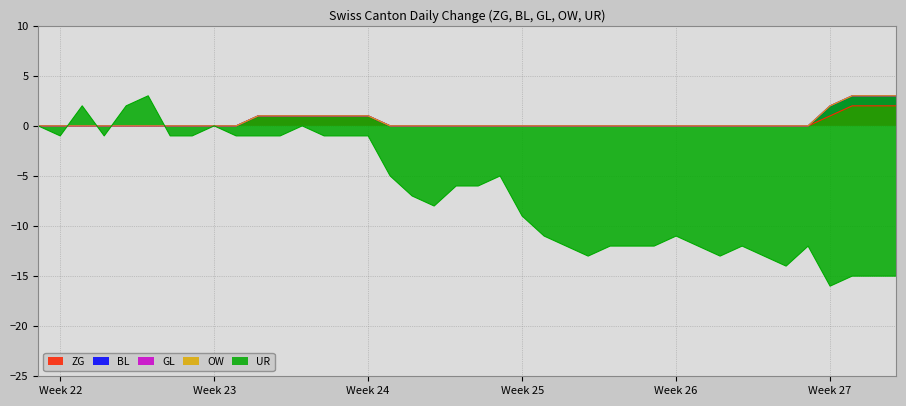

Reading left to right, extract all data points from this chart.

ZG: 2020-05-31=0	2020-06-01=0	2020-06-02=0	2020-06-03=0	2020-06-04=0	2020-06-05=0	2020-06-06=0	2020-06-07=0	2020-06-08=0	2020-06-09=0	2020-06-10=1	2020-06-11=1	2020-06-12=1	2020-06-13=1	2020-06-14=1	2020-06-15=1	2020-06-16=0	2020-06-17=0	2020-06-18=0	2020-06-19=0	2020-06-20=0	2020-06-21=0	2020-06-22=0	2020-06-23=0	2020-06-24=0	2020-06-25=0	2020-06-26=0	2020-06-27=0	2020-06-28=0	2020-06-29=0	2020-06-30=0	2020-07-01=0	2020-07-02=0	2020-07-03=0	2020-07-04=0	2020-07-05=0	2020-07-06=1	2020-07-07=2	2020-07-08=2	2020-07-09=2
BL: 2020-05-31=0	2020-06-01=0	2020-06-02=0	2020-06-03=0	2020-06-04=0	2020-06-05=0	2020-06-06=0	2020-06-07=0	2020-06-08=0	2020-06-09=0	2020-06-10=0	2020-06-11=0	2020-06-12=0	2020-06-13=0	2020-06-14=0	2020-06-15=0	2020-06-16=0	2020-06-17=0	2020-06-18=0	2020-06-19=0	2020-06-20=0	2020-06-21=0	2020-06-22=0	2020-06-23=0	2020-06-24=0	2020-06-25=0	2020-06-26=0	2020-06-27=0	2020-06-28=0	2020-06-29=0	2020-06-30=0	2020-07-01=0	2020-07-02=0	2020-07-03=0	2020-07-04=0	2020-07-05=0	2020-07-06=1	2020-07-07=1	2020-07-08=1	2020-07-09=1
GL: 2020-05-31=0	2020-06-01=0	2020-06-02=0	2020-06-03=0	2020-06-04=0	2020-06-05=0	2020-06-06=0	2020-06-07=0	2020-06-08=0	2020-06-09=0	2020-06-10=0	2020-06-11=0	2020-06-12=0	2020-06-13=0	2020-06-14=0	2020-06-15=0	2020-06-16=0	2020-06-17=0	2020-06-18=0	2020-06-19=0	2020-06-20=0	2020-06-21=0	2020-06-22=0	2020-06-23=0	2020-06-24=0	2020-06-25=0	2020-06-26=0	2020-06-27=0	2020-06-28=0	2020-06-29=0	2020-06-30=0	2020-07-01=0	2020-07-02=0	2020-07-03=0	2020-07-04=0	2020-07-05=0	2020-07-06=0	2020-07-07=0	2020-07-08=0	2020-07-09=0
OW: 2020-05-31=0	2020-06-01=0	2020-06-02=0	2020-06-03=0	2020-06-04=0	2020-06-05=0	2020-06-06=0	2020-06-07=0	2020-06-08=0	2020-06-09=0	2020-06-10=0	2020-06-11=0	2020-06-12=0	2020-06-13=0	2020-06-14=0	2020-06-15=0	2020-06-16=0	2020-06-17=0	2020-06-18=0	2020-06-19=0	2020-06-20=0	2020-06-21=0	2020-06-22=0	2020-06-23=0	2020-06-24=0	2020-06-25=0	2020-06-26=0	2020-06-27=0	2020-06-28=0	2020-06-29=0	2020-06-30=0	2020-07-01=0	2020-07-02=0	2020-07-03=0	2020-07-04=0	2020-07-05=0	2020-07-06=0	2020-07-07=0	2020-07-08=0	2020-07-09=0
UR: 2020-05-31=0	2020-06-01=-1	2020-06-02=2	2020-06-03=-1	2020-06-04=2	2020-06-05=3	2020-06-06=-1	2020-06-07=-1	2020-06-08=0	2020-06-09=-1	2020-06-10=-2	2020-06-11=-2	2020-06-12=-1	2020-06-13=-2	2020-06-14=-2	2020-06-15=-2	2020-06-16=-5	2020-06-17=-7	2020-06-18=-8	2020-06-19=-6	2020-06-20=-6	2020-06-21=-5	2020-06-22=-9	2020-06-23=-11	2020-06-24=-12	2020-06-25=-13	2020-06-26=-12	2020-06-27=-12	2020-06-28=-12	2020-06-29=-11	2020-06-30=-12	2020-07-01=-13	2020-07-02=-12	2020-07-03=-13	2020-07-04=-14	2020-07-05=-12	2020-07-06=-18	2020-07-07=-18	2020-07-08=-18	2020-07-09=-18